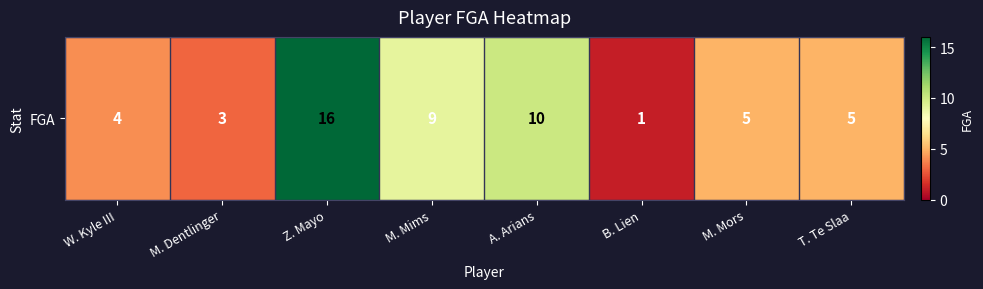

What is the maximum value shown in the chart?

16